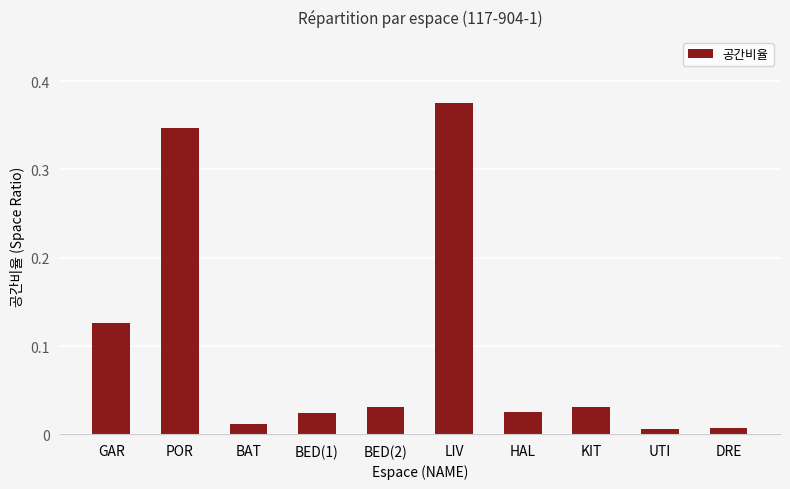

Which label corresponds to the largest value in the chart?

LIV